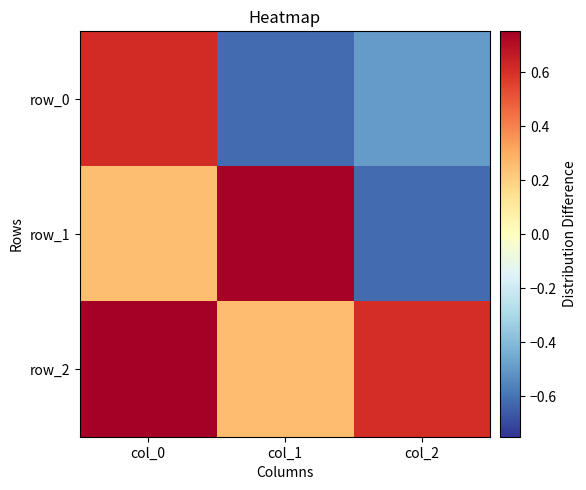

At which label does row_1 first exceed 0?

col_0